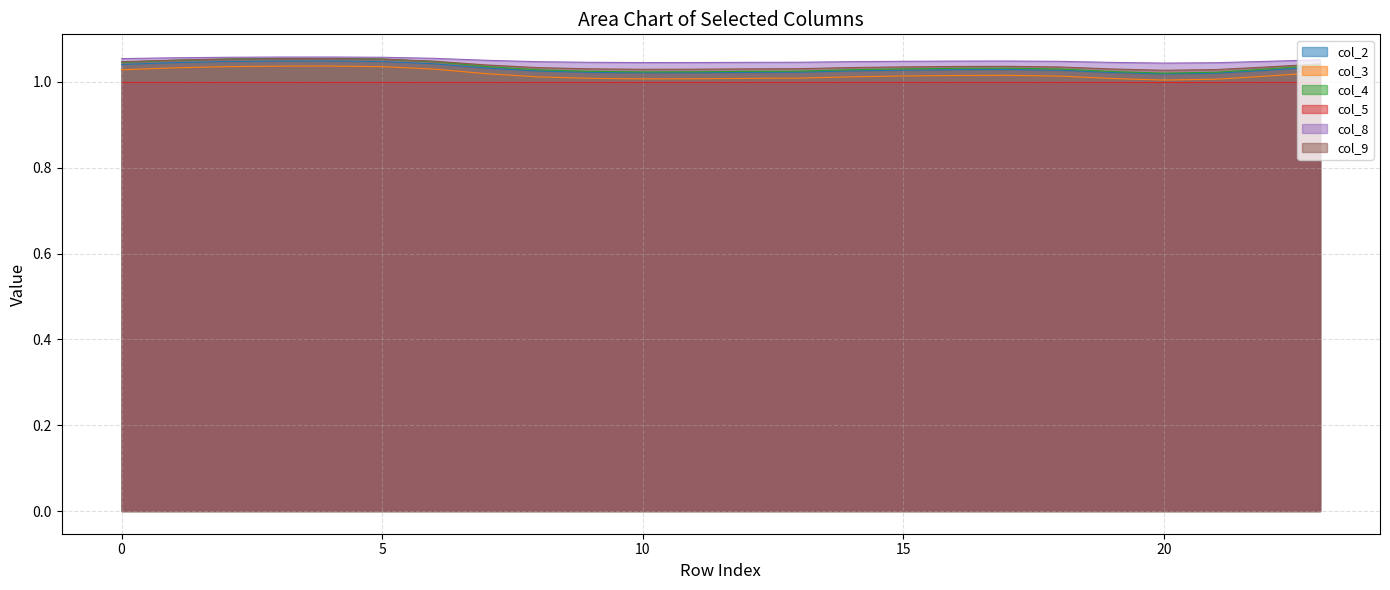

True or false: col_4 and col_2 cross at least once.

False